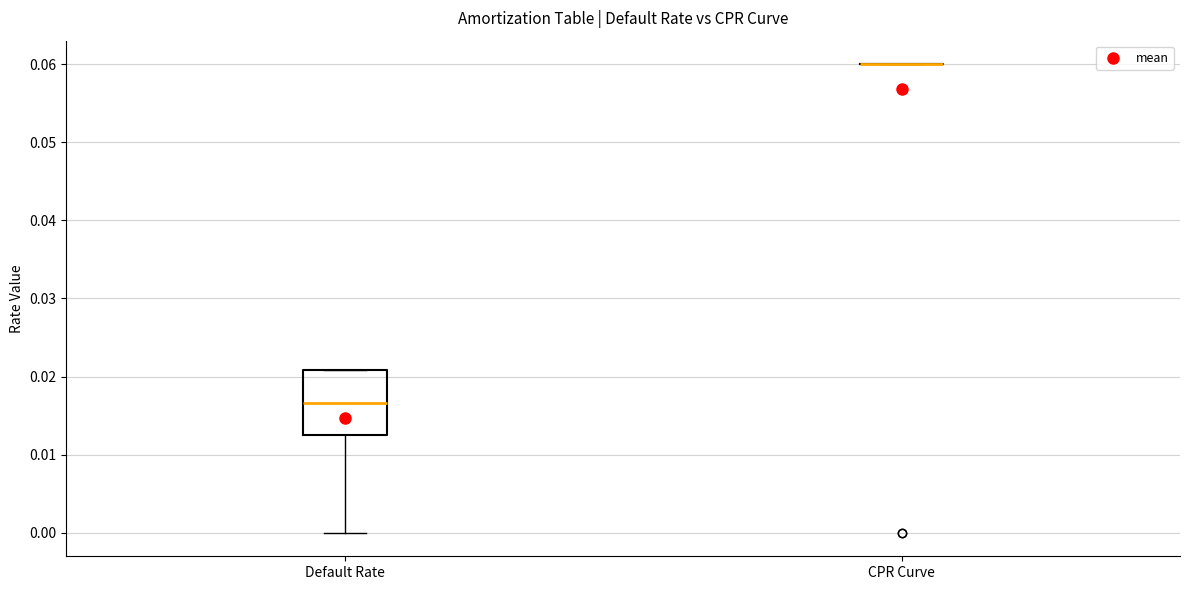

Which box is the tallest, from its lower edge to its upper edge?

Default Rate